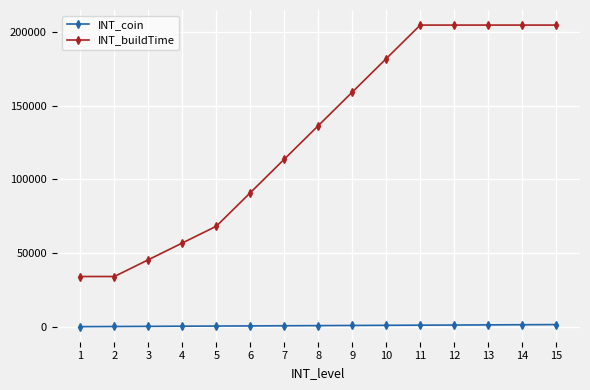

Rank the series by their average value, from lowest to highest.

INT_coin, INT_buildTime